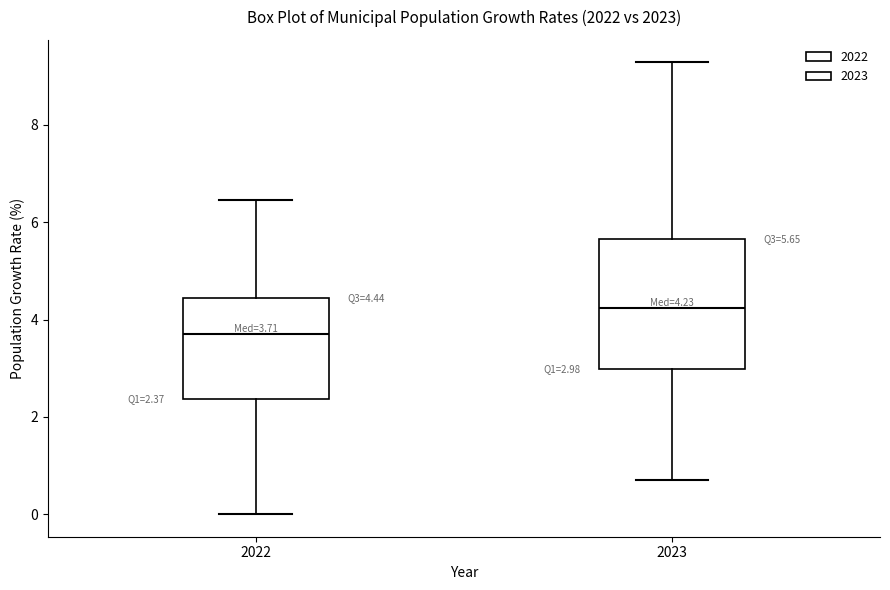

Which box's median line is the lowest?

2022